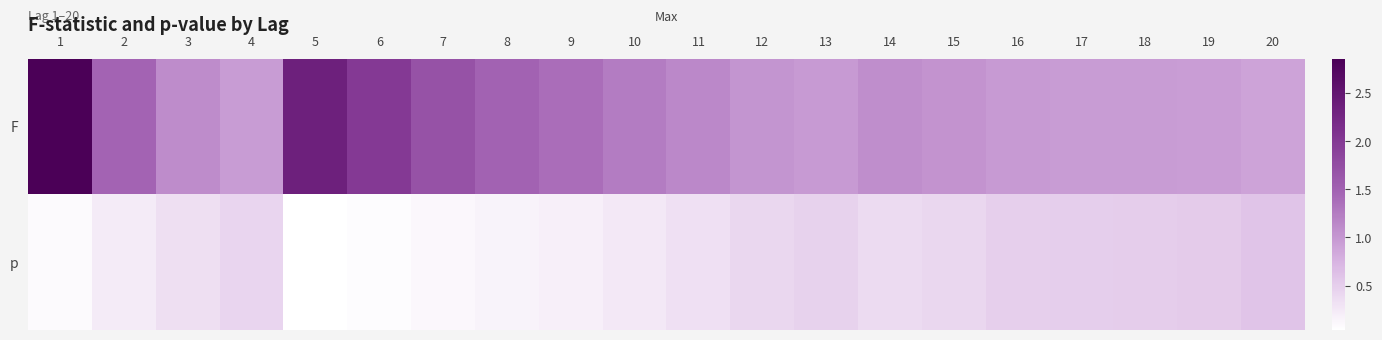

List the series in order of their peak value, highest first.

F, p